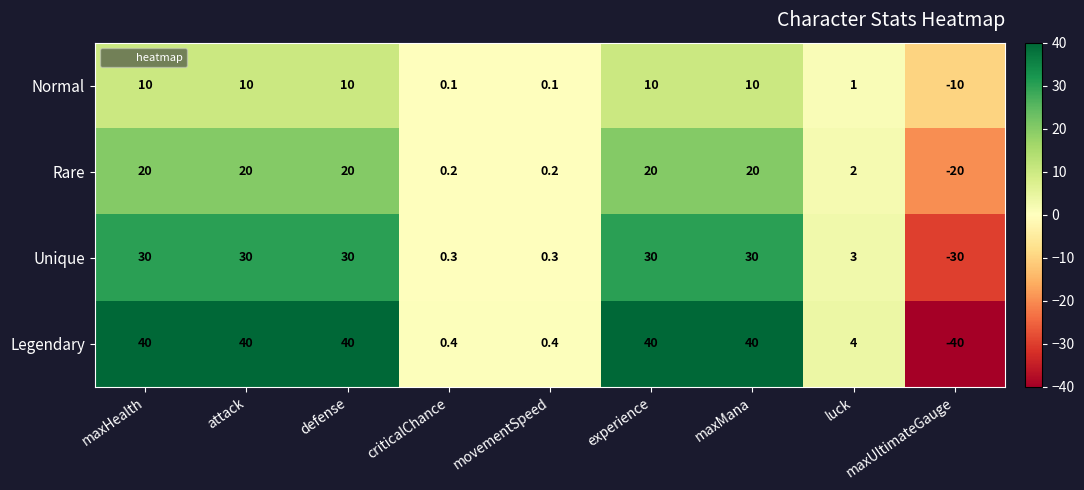

List the series in order of their peak value, highest first.

Legendary, Unique, Rare, Normal